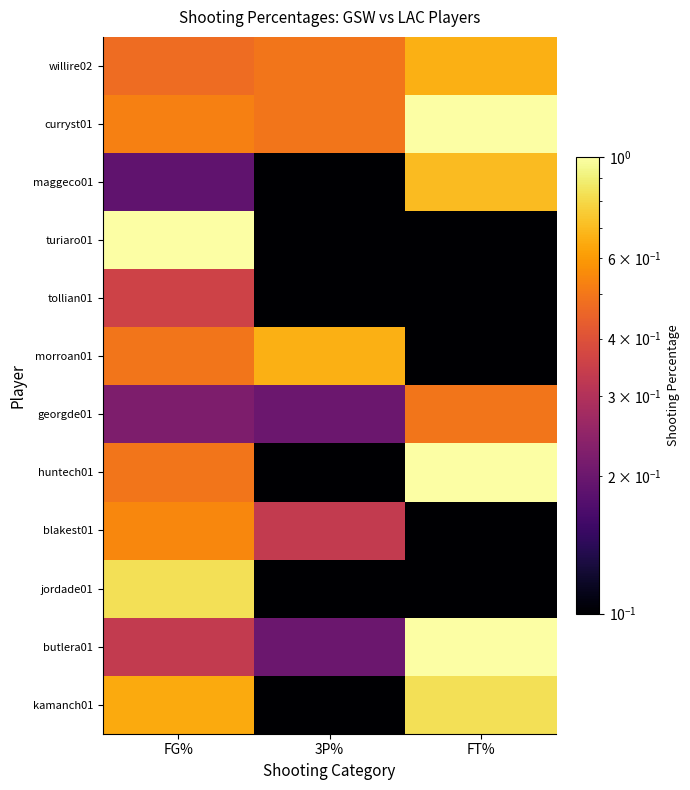

Reading right to left, transcribe all the data shown in this chart.

willire02: FT%=0.7	3P%=0.5	FG%=0.5
curryst01: FT%=1.0	3P%=0.5	FG%=0.5
maggeco01: FT%=0.7	3P%=0.0	FG%=0.2
turiaro01: FT%=0.0	3P%=0.0	FG%=1.0
tollian01: FT%=0.0	3P%=0.0	FG%=0.4
morroan01: FT%=0.0	3P%=0.7	FG%=0.5
georgde01: FT%=0.5	3P%=0.2	FG%=0.2
huntech01: FT%=1.0	3P%=0.0	FG%=0.5
blakest01: FT%=0.0	3P%=0.3	FG%=0.5
jordade01: FT%=0.0	3P%=0.0	FG%=0.8
butlera01: FT%=1.0	3P%=0.2	FG%=0.3
kamanch01: FT%=0.8	3P%=0.0	FG%=0.6